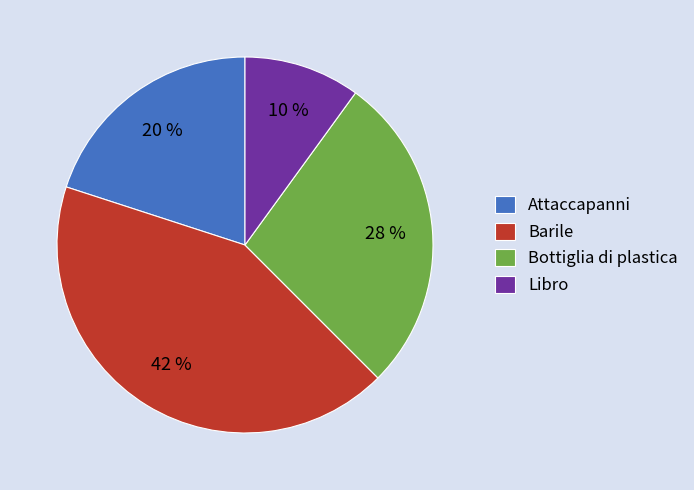

Do Libro and Barile together represent more than half of the pie?

Yes